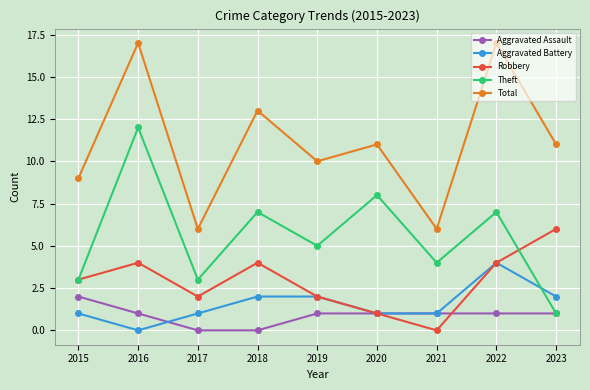

How many distinct data groups are displayed?

5